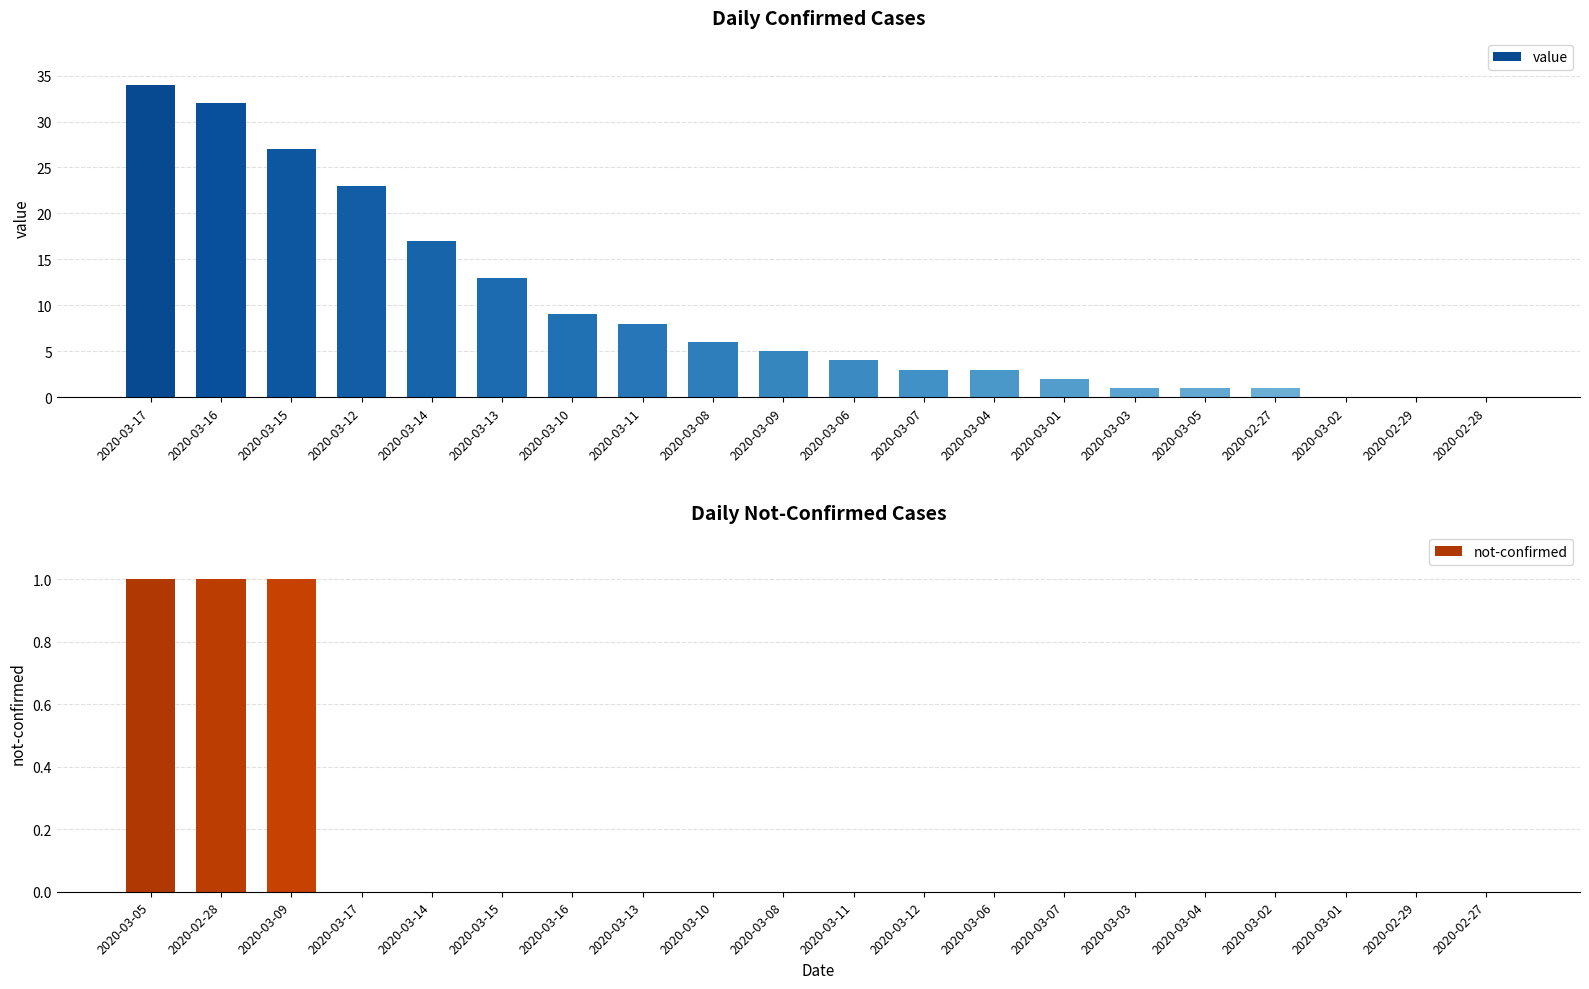

What is the maximum value for value?

34